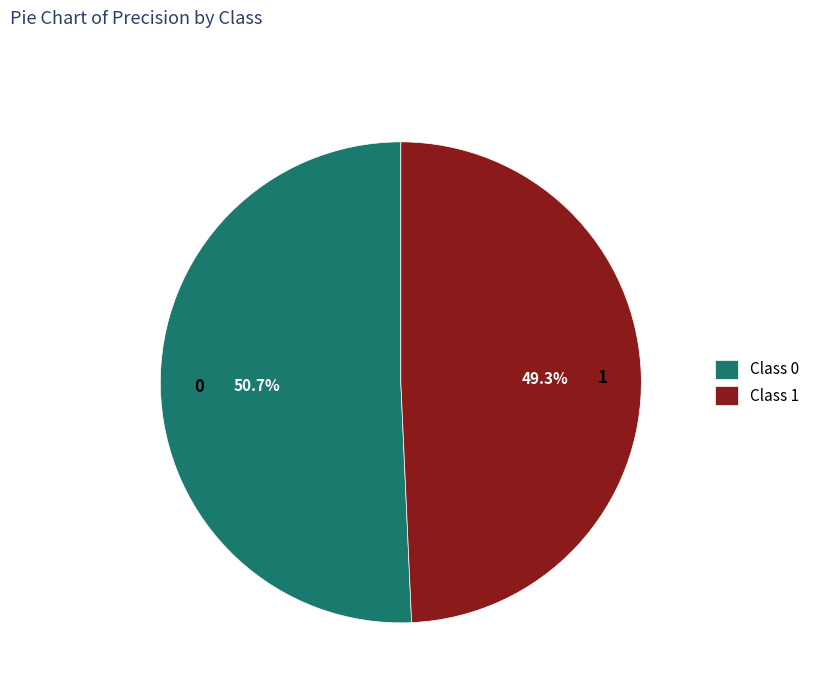

What percentage is NOT represented by 0?

49.3%